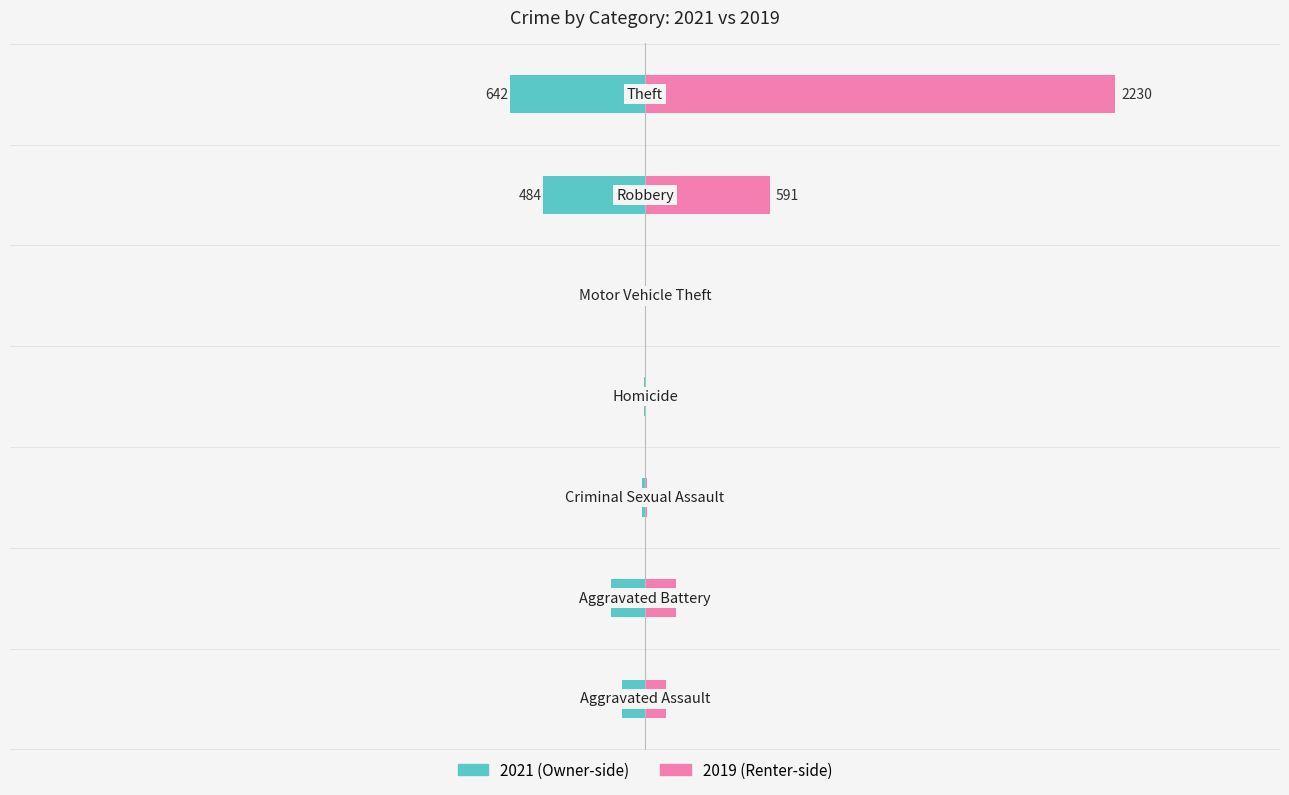

Reading left to right, transcribe all the data shown in this chart.

2021: -110	-163	-14	-4	-2	-484	-642
2019: 98	148	8	2	1	591	2230